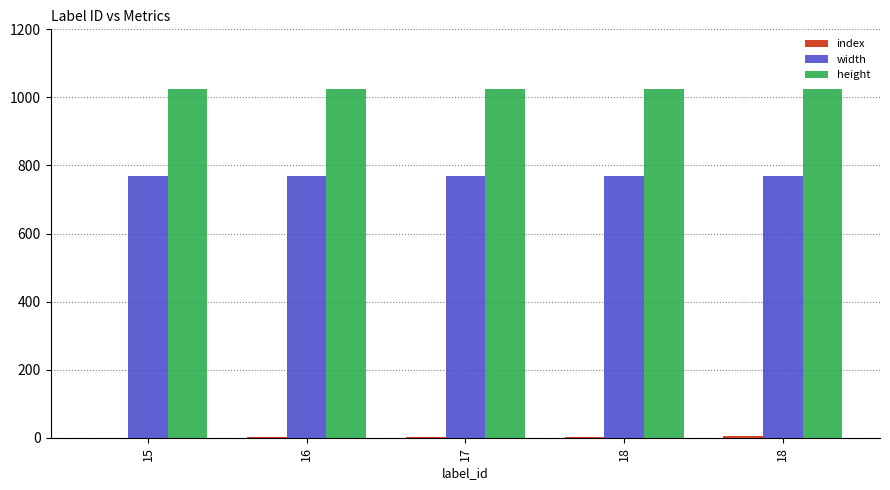

Between 15 and 16, which series saw the biggest shift?

index